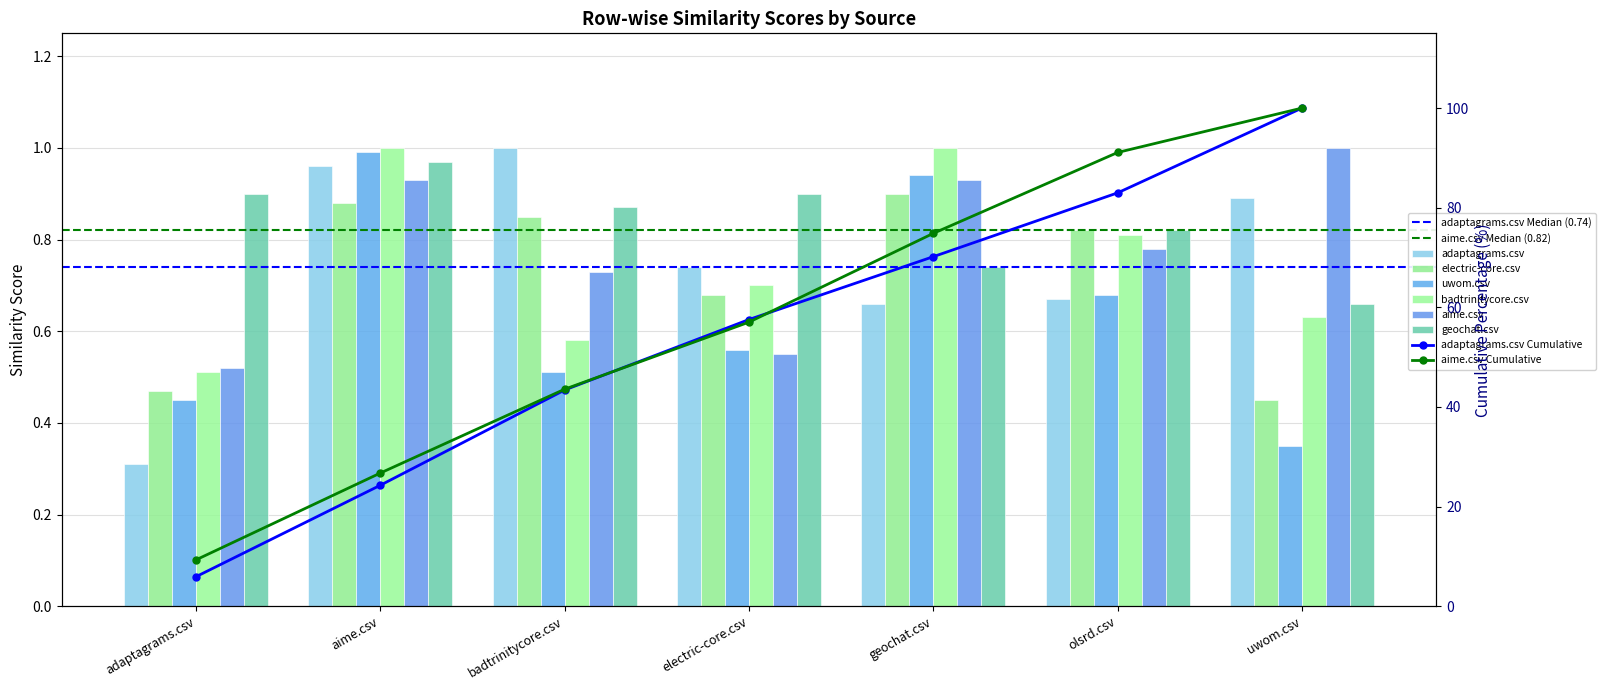

How many bars are there in each group?

6